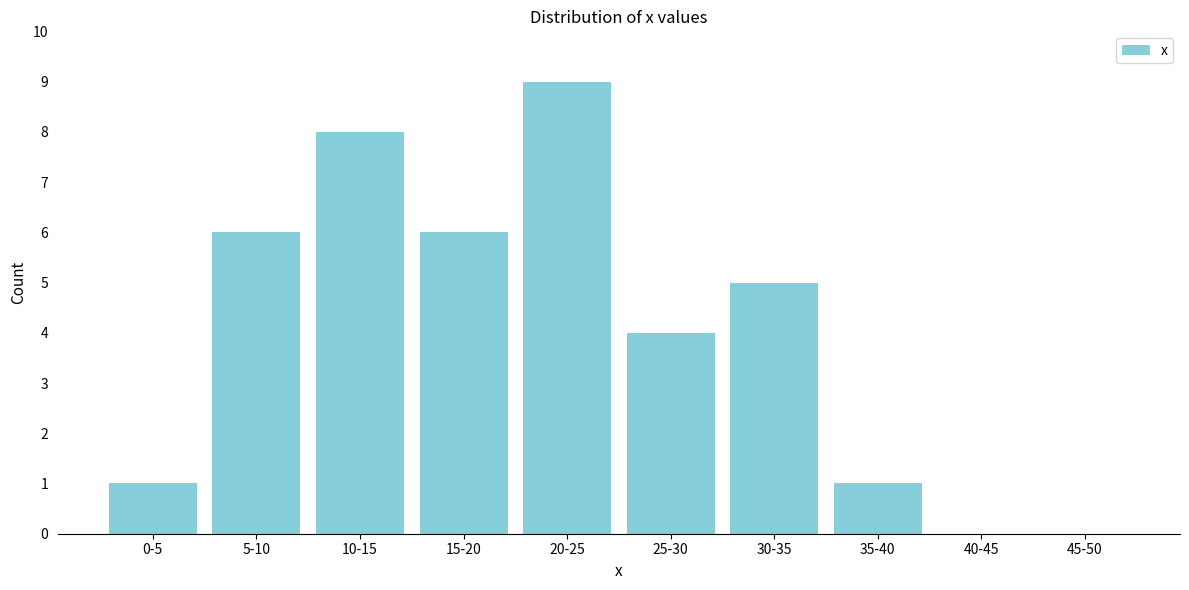

Reading left to right, extract all data points from this chart.

0-5=1	5-10=6	10-15=8	15-20=6	20-25=9	25-30=4	30-35=5	35-40=1	40-45=0	45-50=0